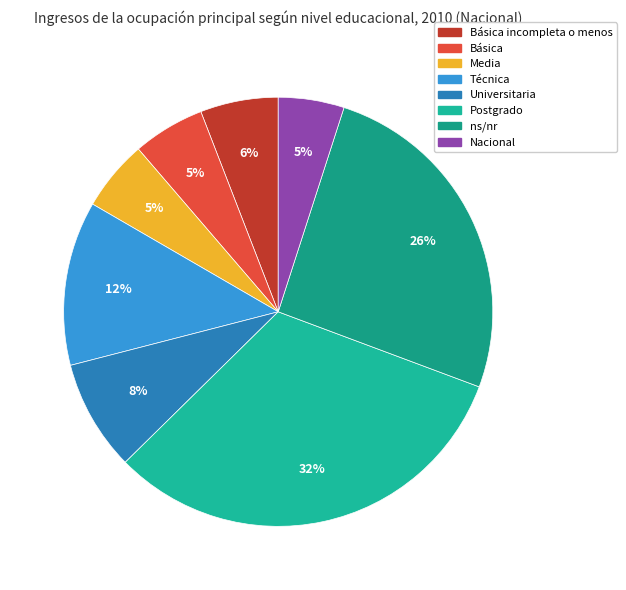

How many segments does this pie chart have?

8